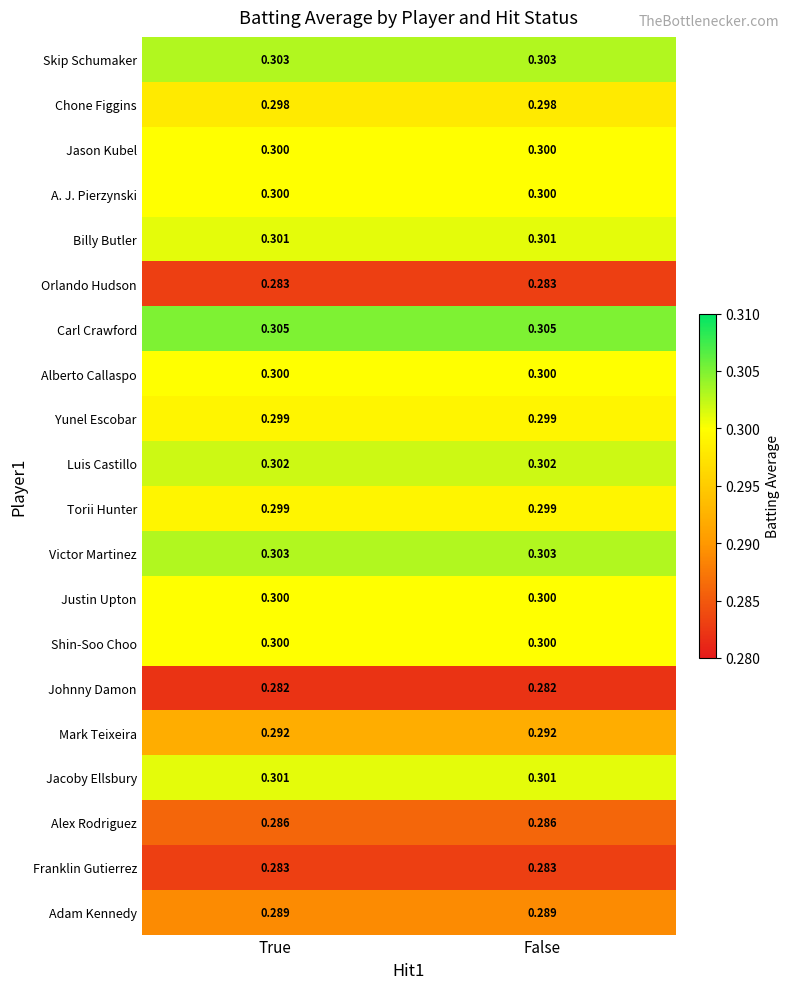

Which series has the largest total across all categories?

Carl Crawford